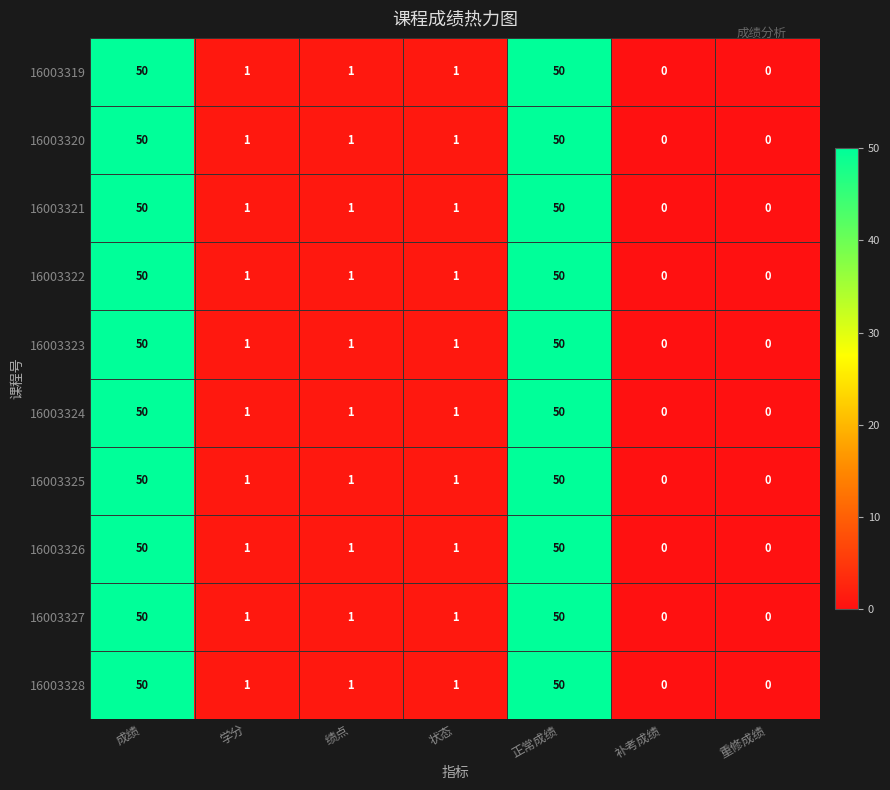

What is the total value across all series at 正常成绩?

500